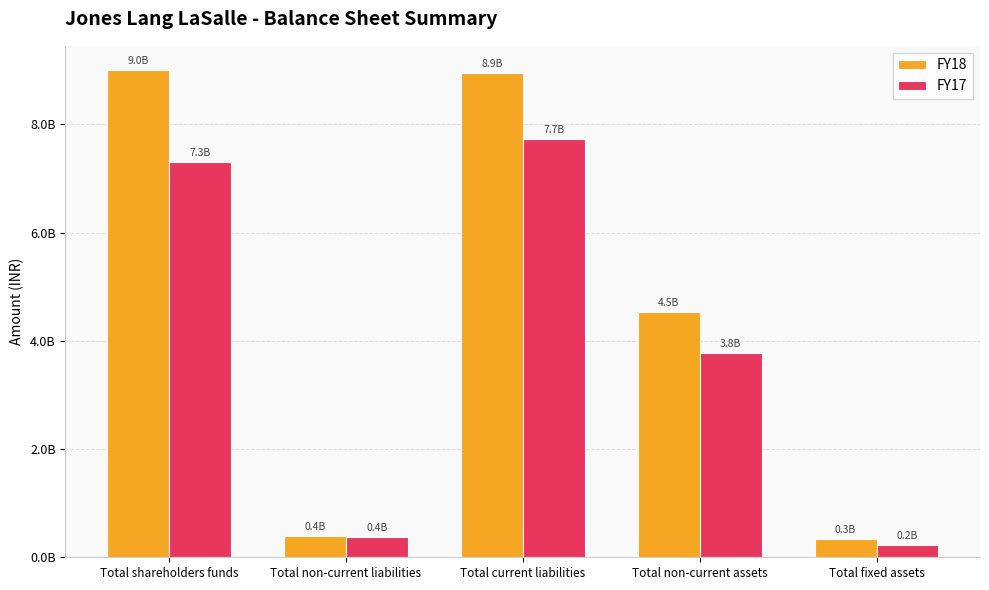

What is the label of the 2nd bar from the right?

Total non-current assets